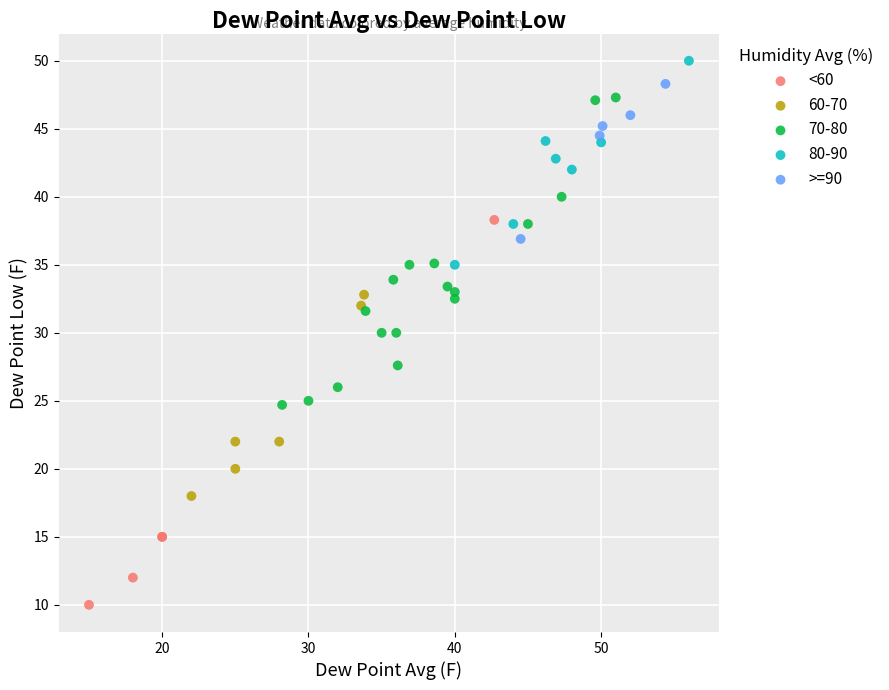

Which series has the widest spread of Y values?

<60